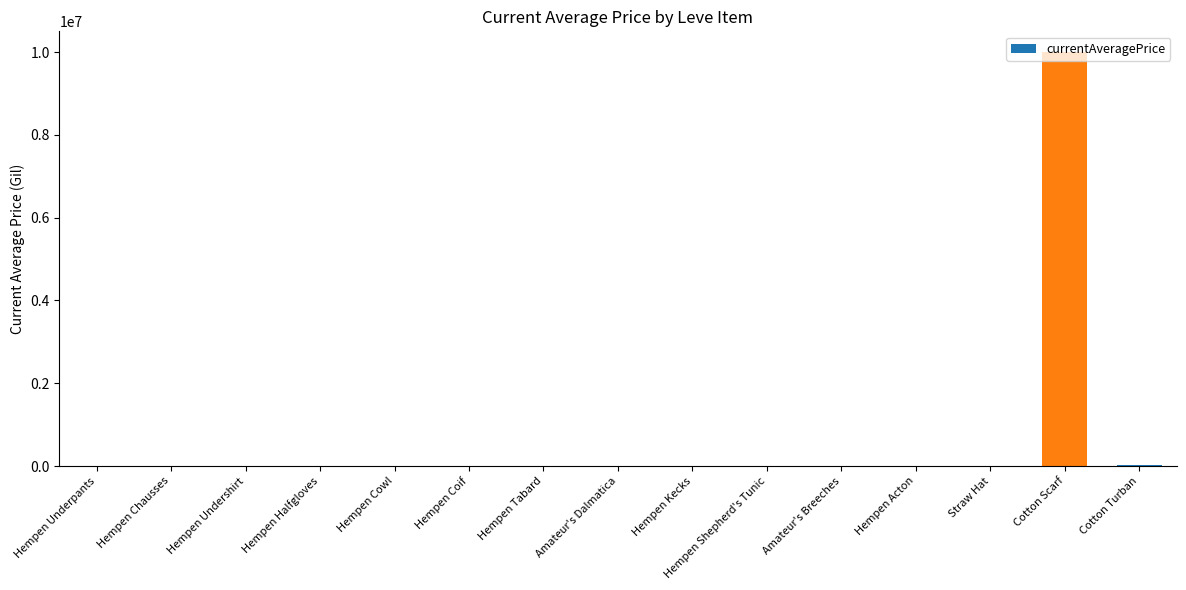

Are the bars horizontal?

No